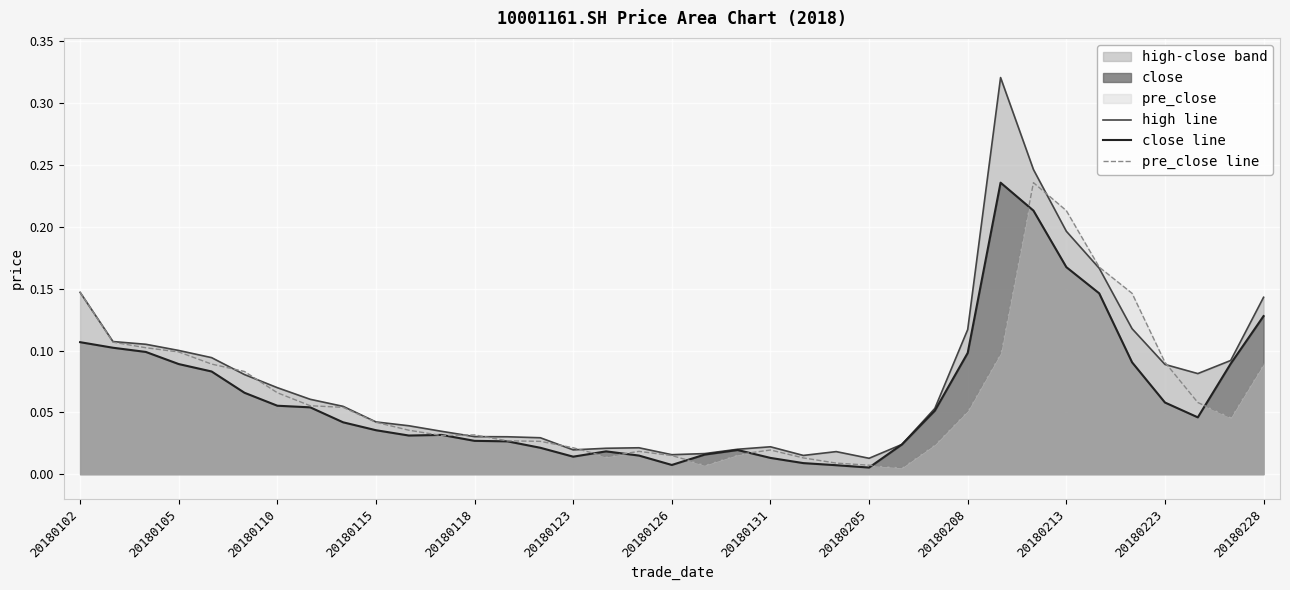

Rank the series by their maximum value, from lowest to highest.

close line, pre_close line, high line